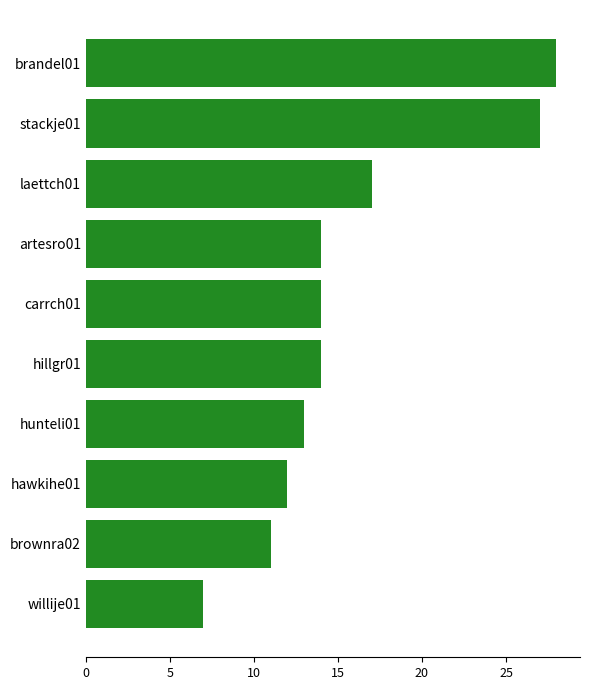

What position from the top is hawkihe01?

8